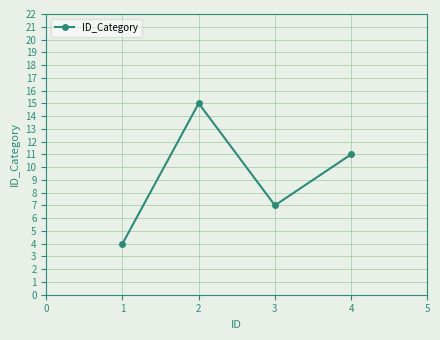

The chart shows a value of 7 at 1. True or false?

False